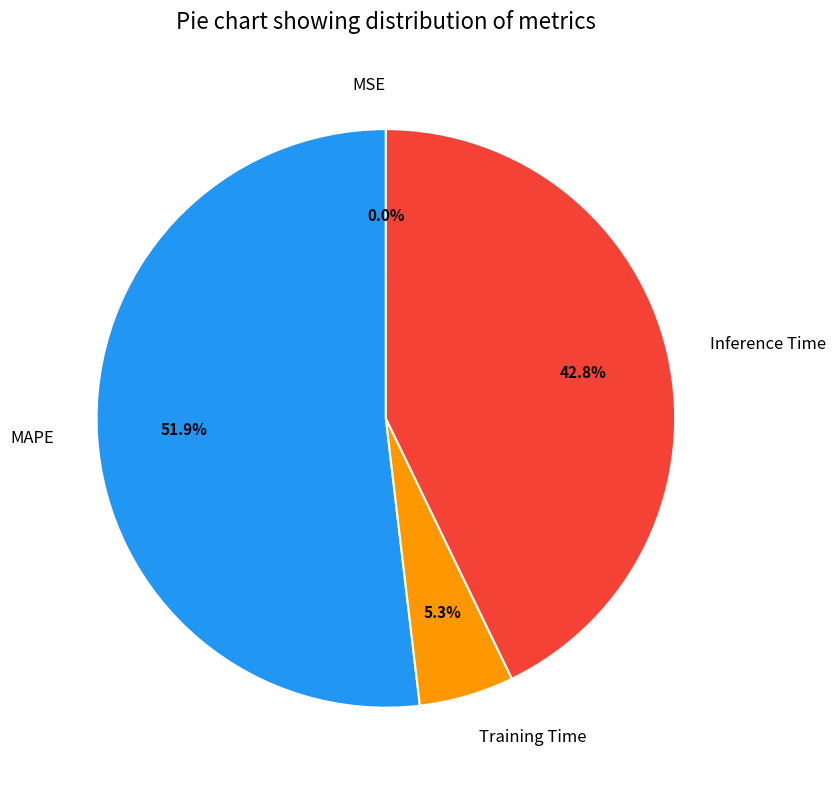

True or false: MAPE accounts for 63% of the total.

False